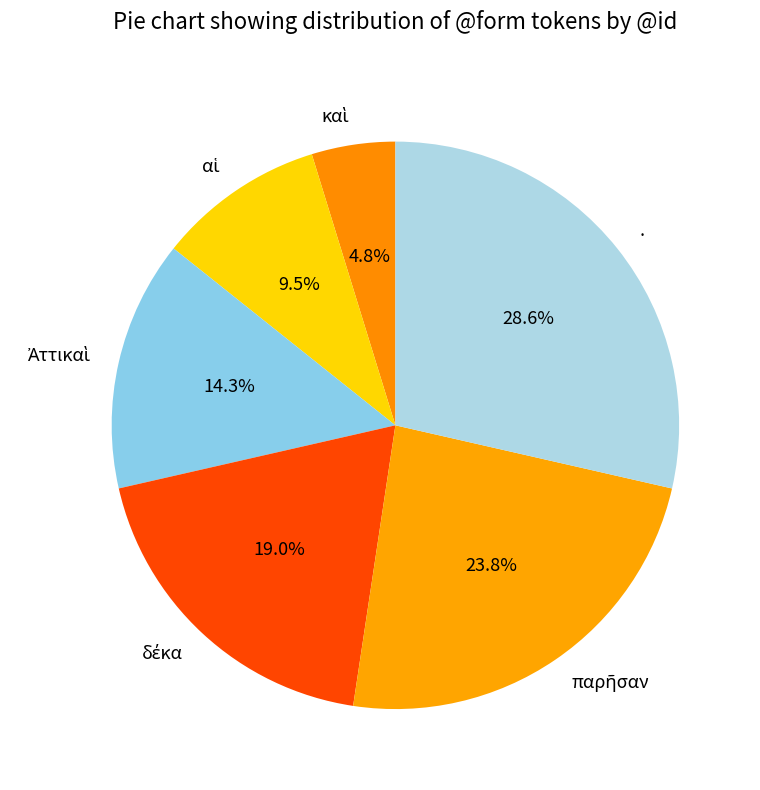

To the nearest percent, what is the average slice percentage?

17%